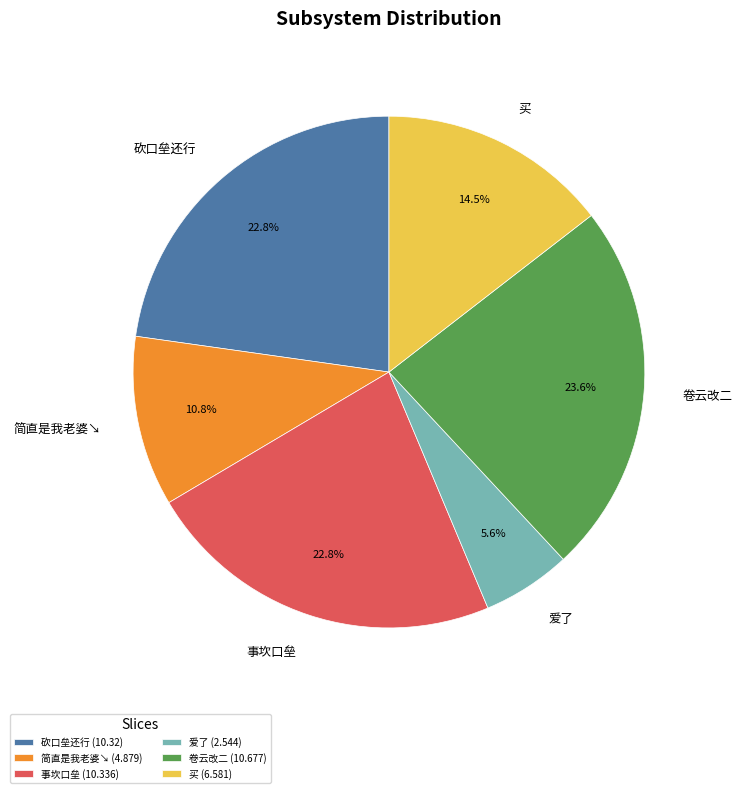

How many slices are in this pie chart?

6